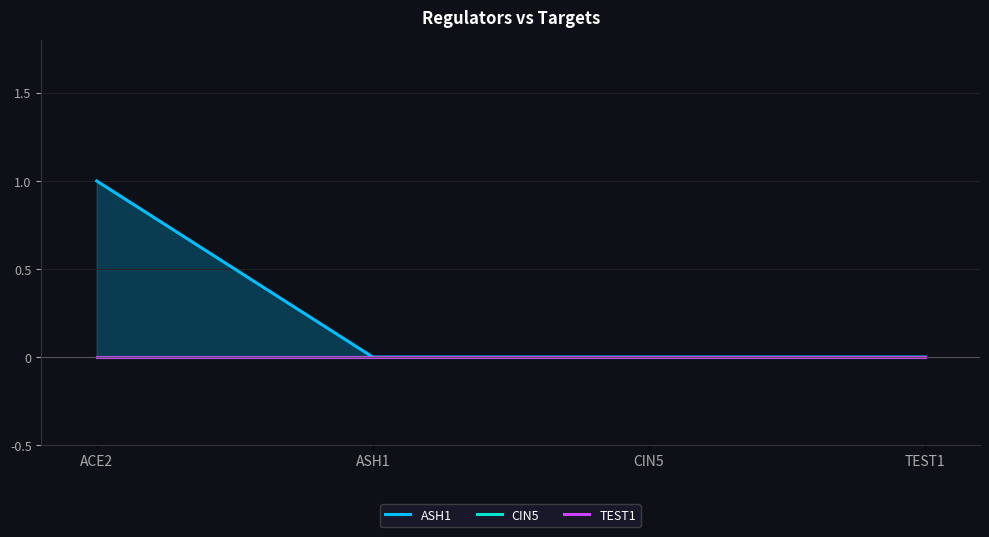

Reading left to right, extract all data points from this chart.

ASH1: 1	0	0	0
CIN5: 0	0	0	0
TEST1: 0	0	0	0